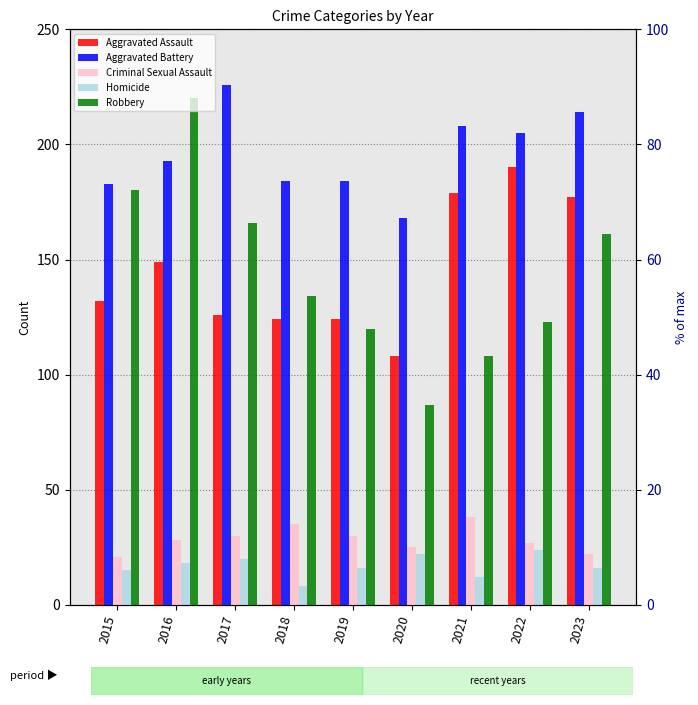

What value does the Aggravated Battery series have at 2021, to the nearest 5?

210